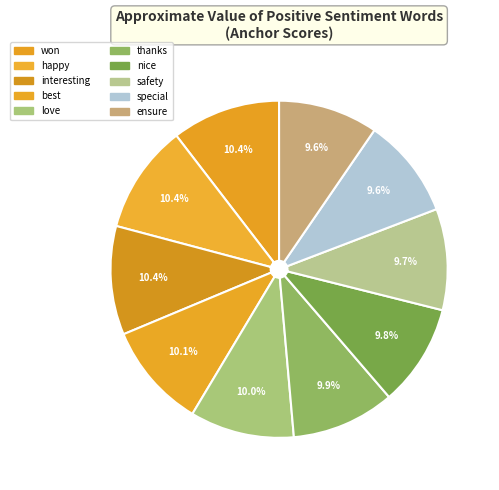

Rank the categories by value from lowest to highest.

ensure, special, safety, nice, thanks, love, best, won, happy, interesting